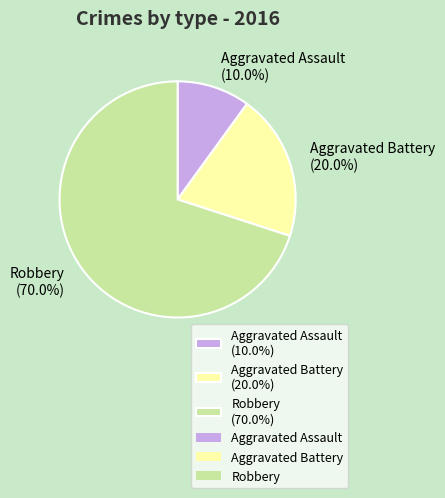

To the nearest percent, what is the combined percentage of Aggravated Battery and Robbery?

90%